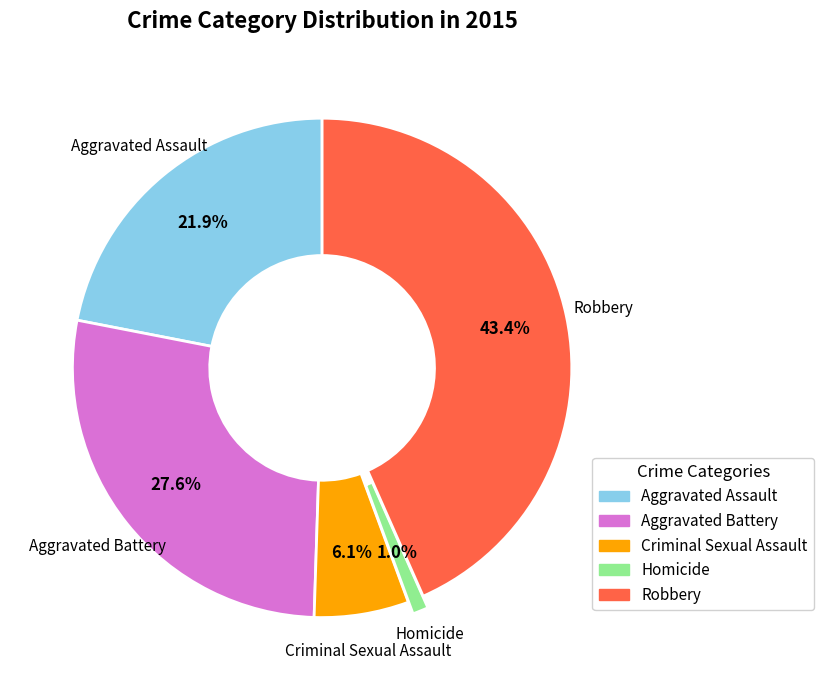

Rank the categories by value from highest to lowest.

Robbery, Aggravated Battery, Aggravated Assault, Criminal Sexual Assault, Homicide